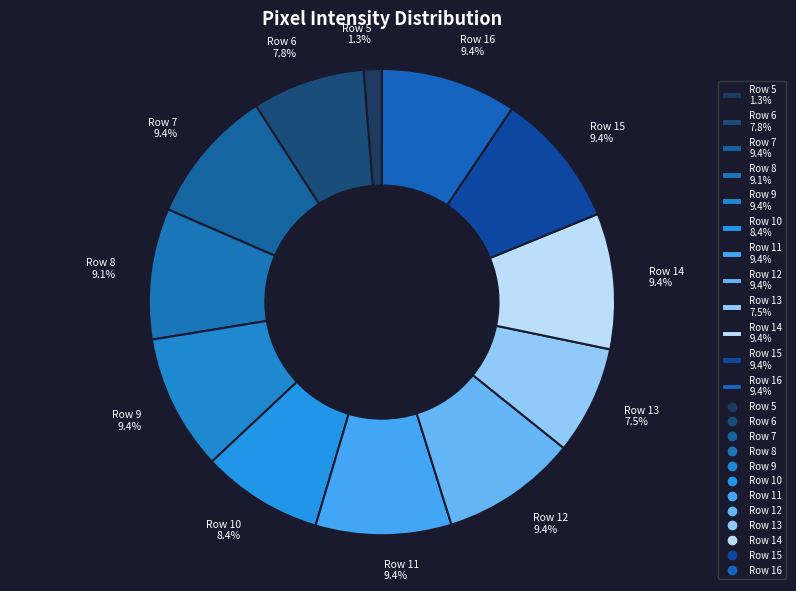

To the nearest percent, what is the difference between the Row 14 and Row 6 slice percentages?

2%